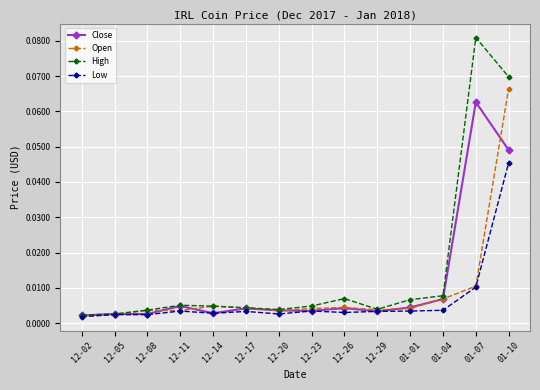

List the series in order of their peak value, highest first.

High, Open, Close, Low